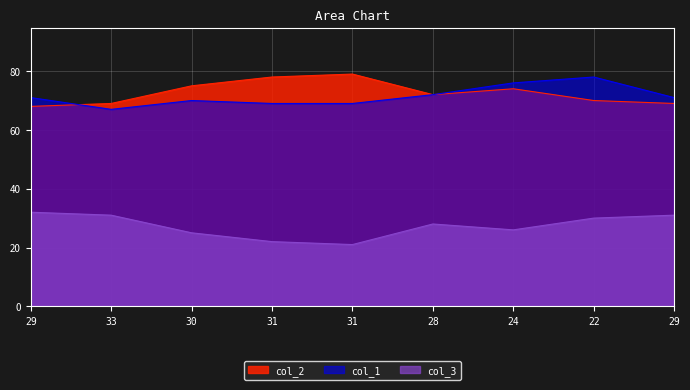

How many intersections are there between col_2 and col_1?

1